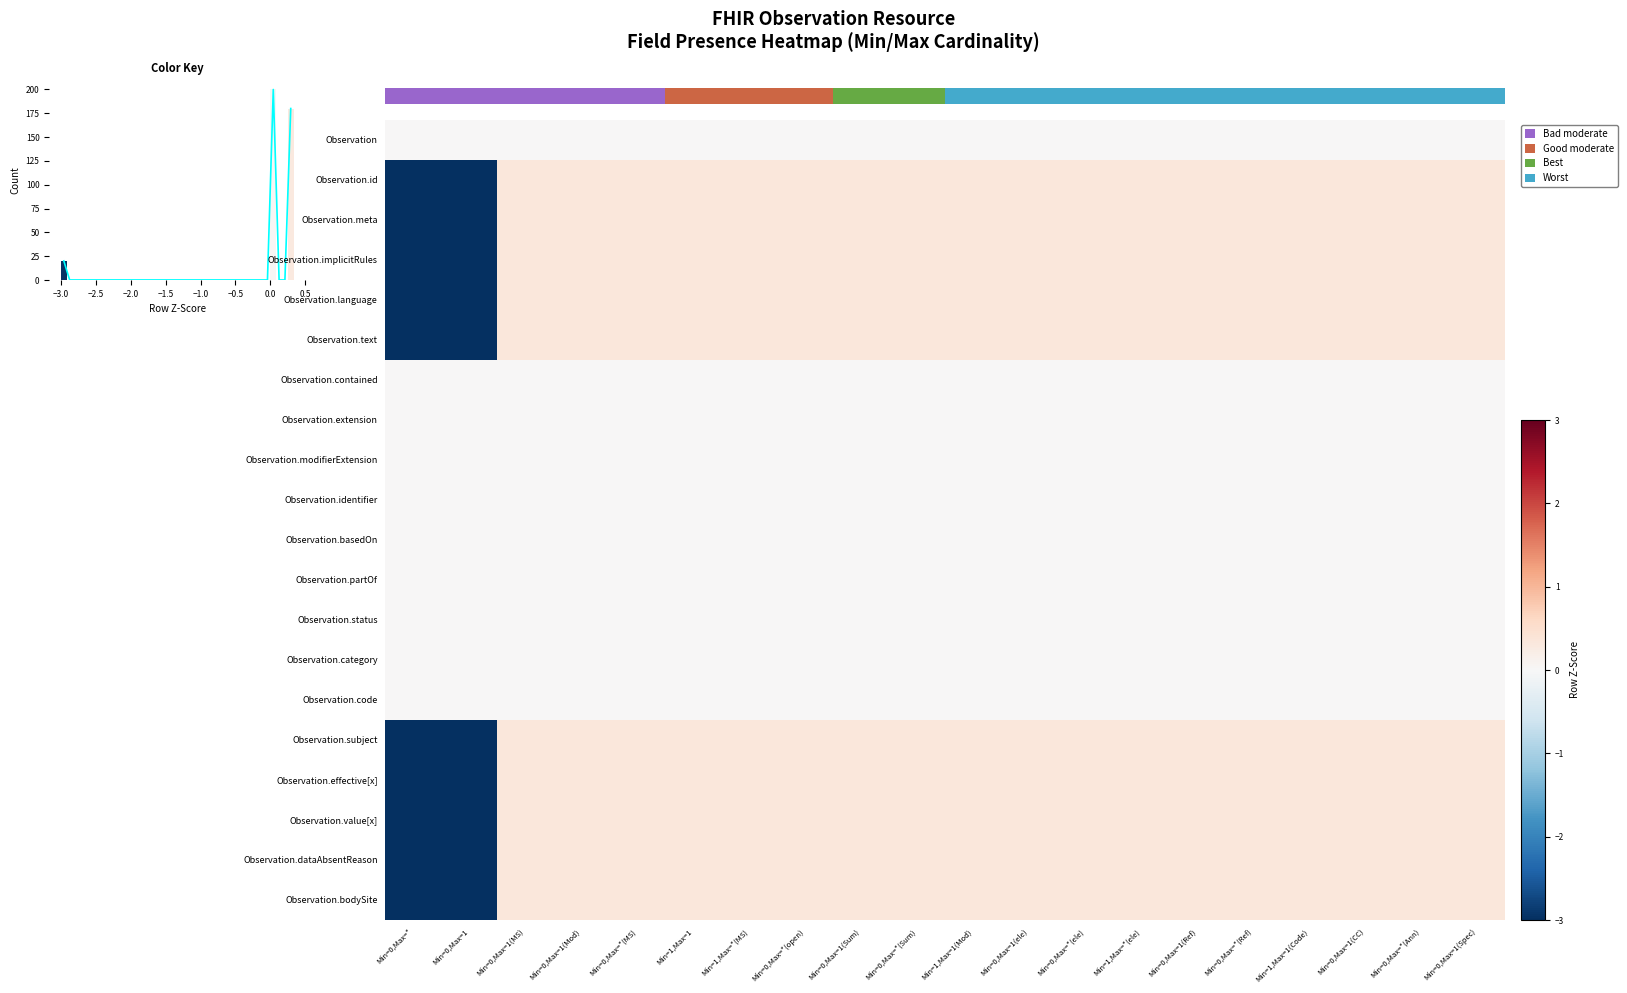

How many distinct data groups are displayed?

20